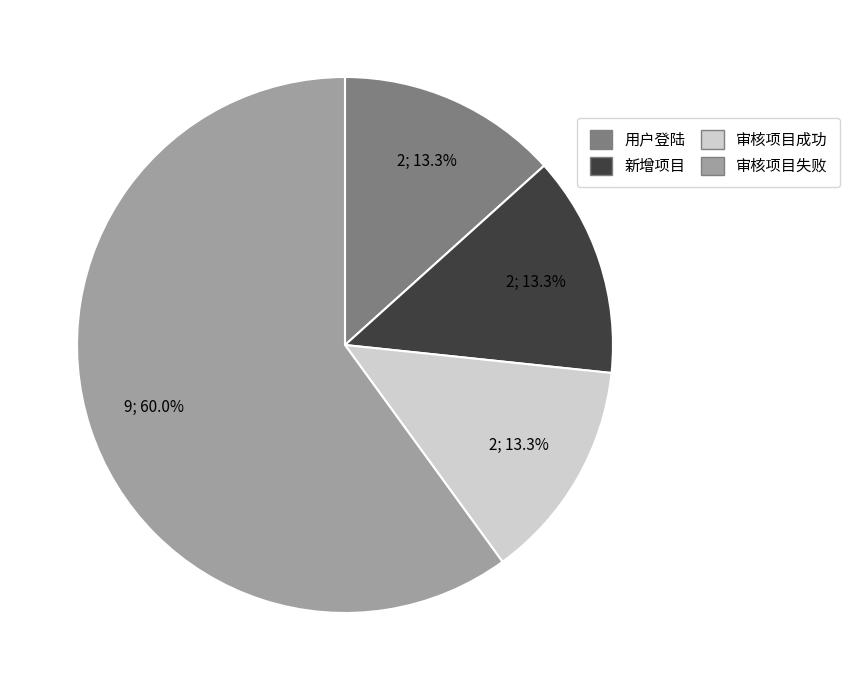

What is the ratio of the value at 用户登陆 to the value at 审核项目成功?

1.0